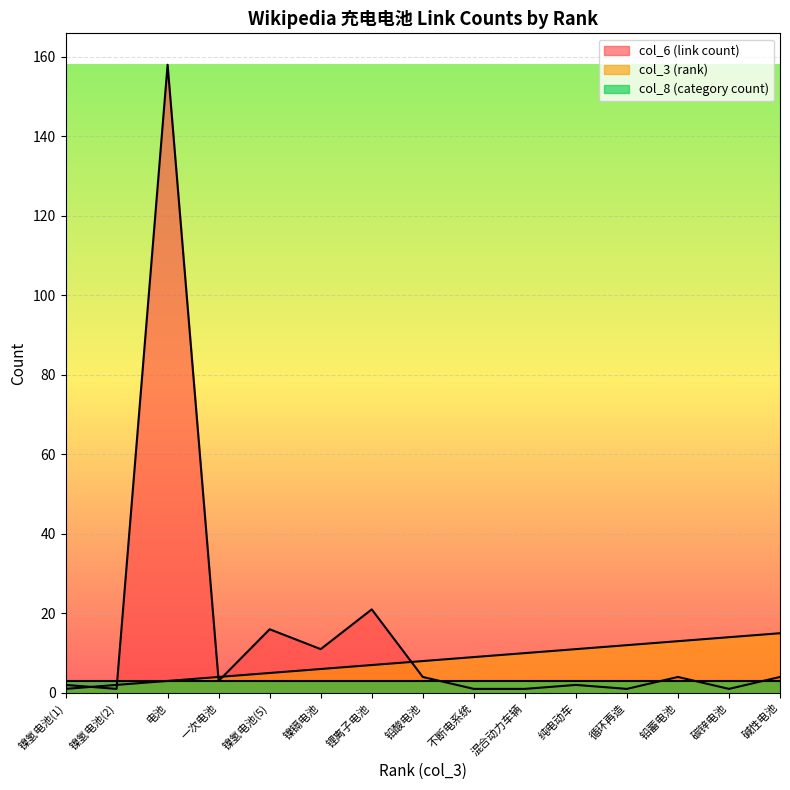

True or false: col_6 (link count) has more than 0 interior local peaks.

True